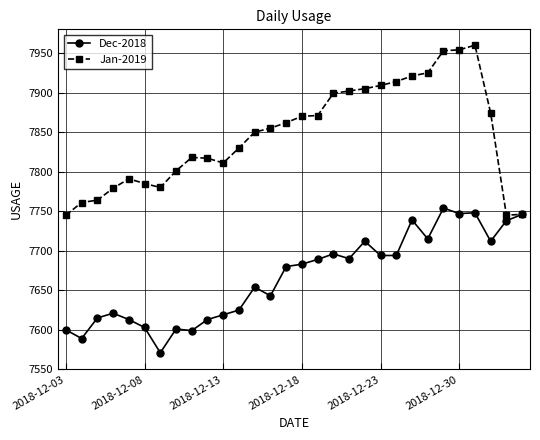

Which series has the largest range (max minus min)?

Jan-2019